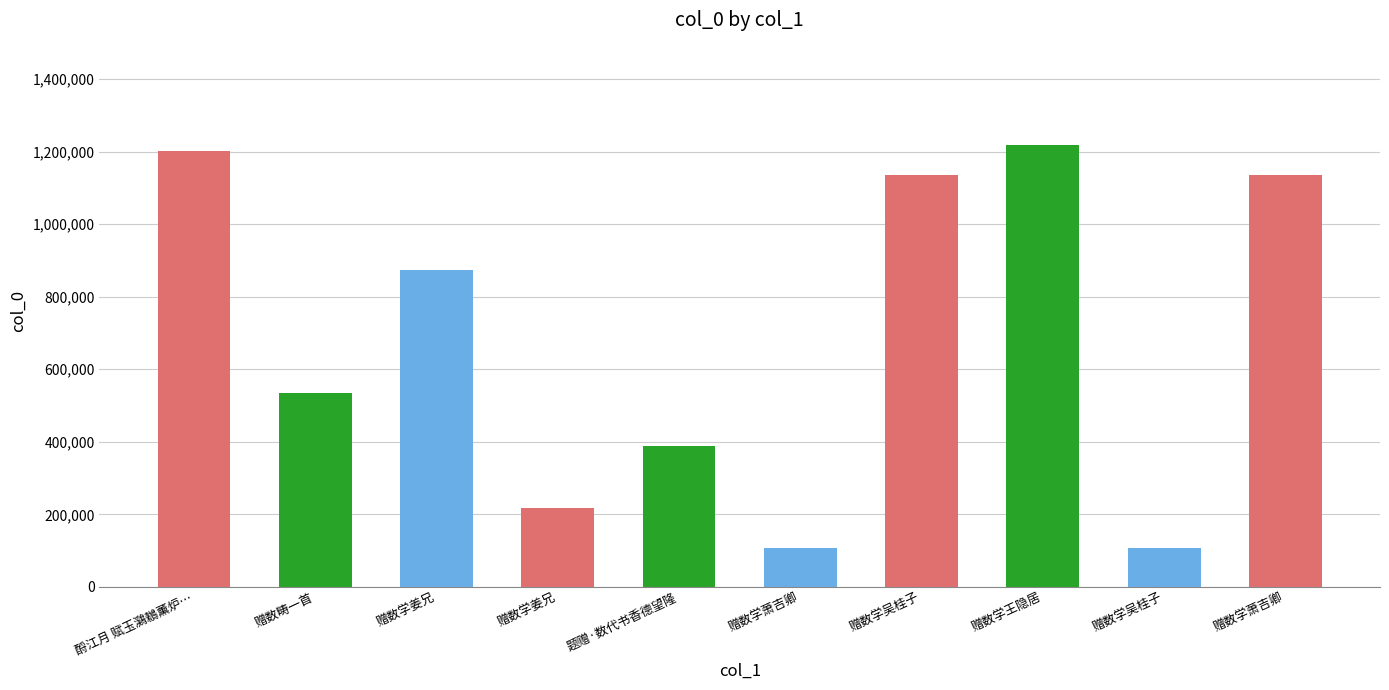

How many bars are there in total?

10